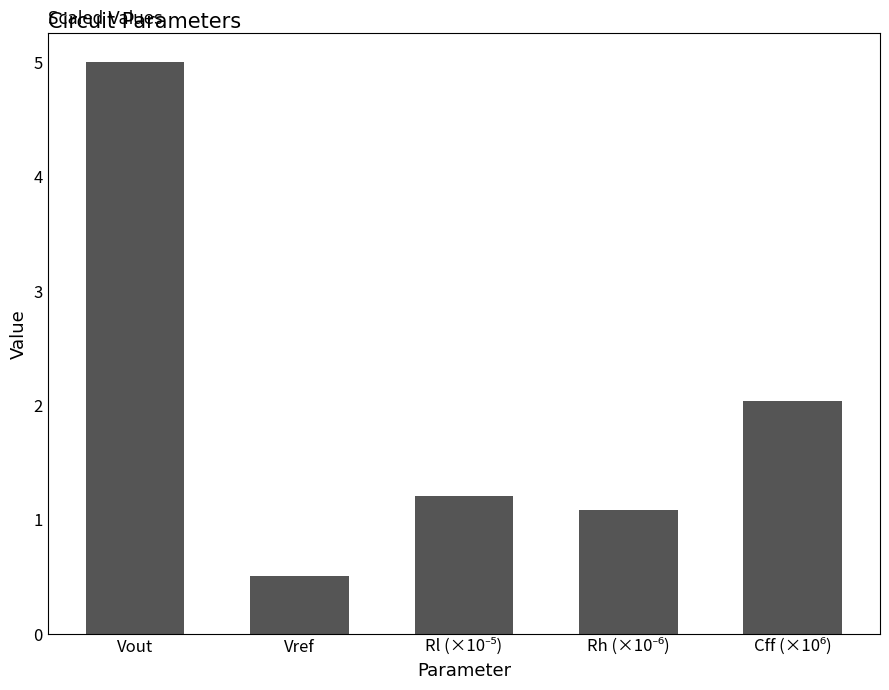

The value at Vout is 2.9. True or false?

False